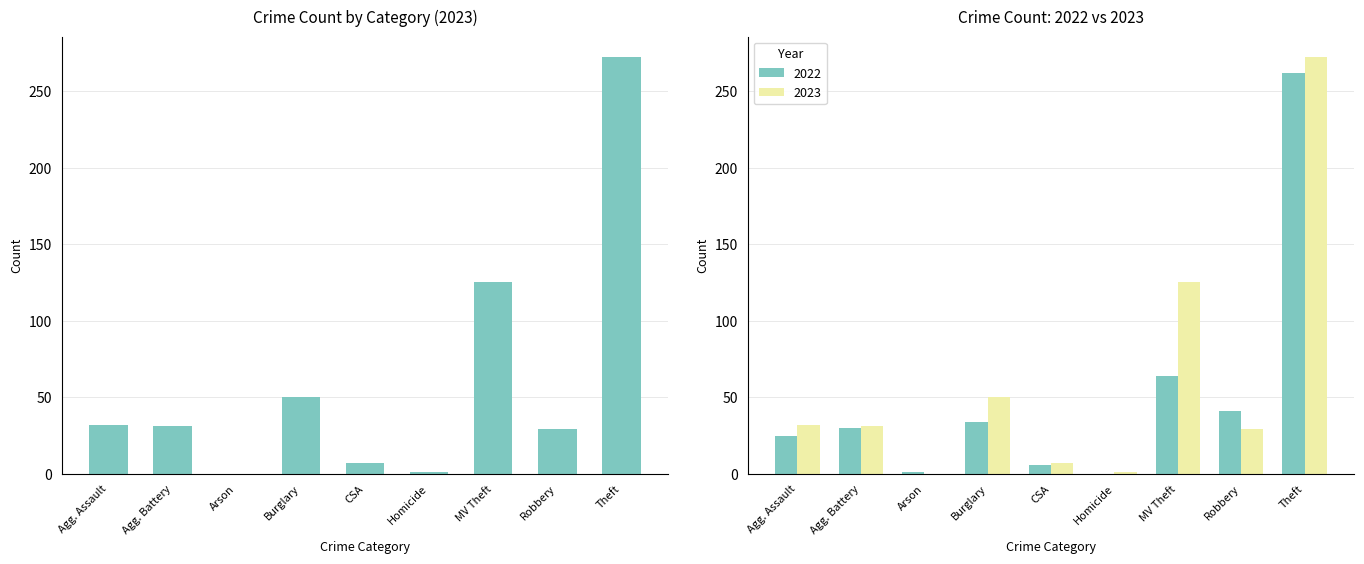

Does the chart contain any negative values?

No